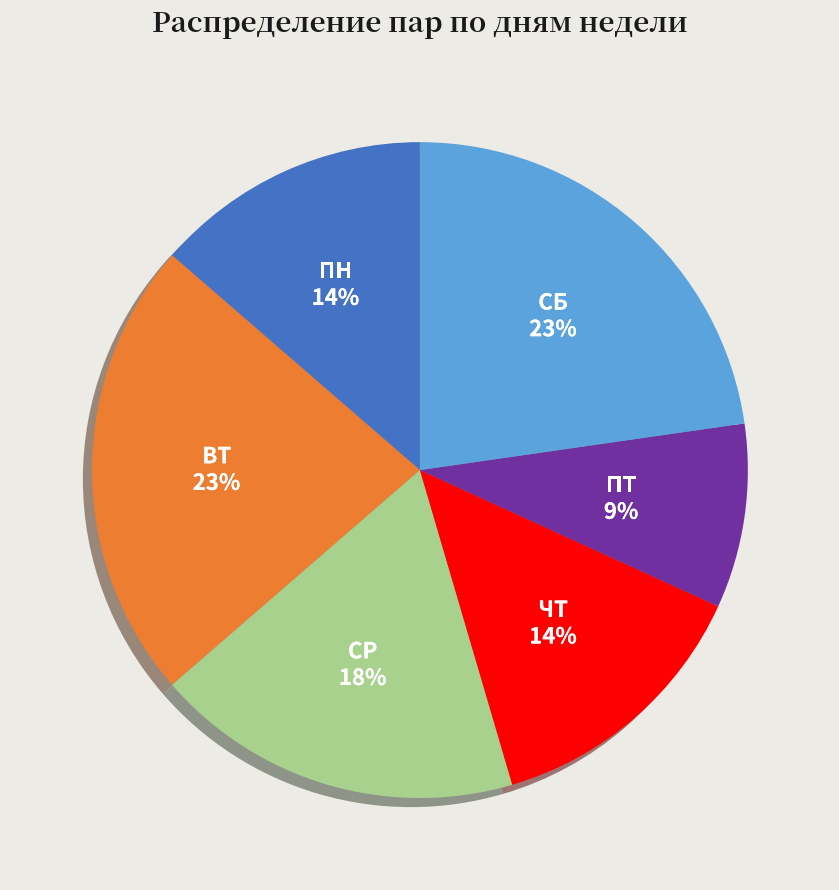

How many slices are in this pie chart?

6